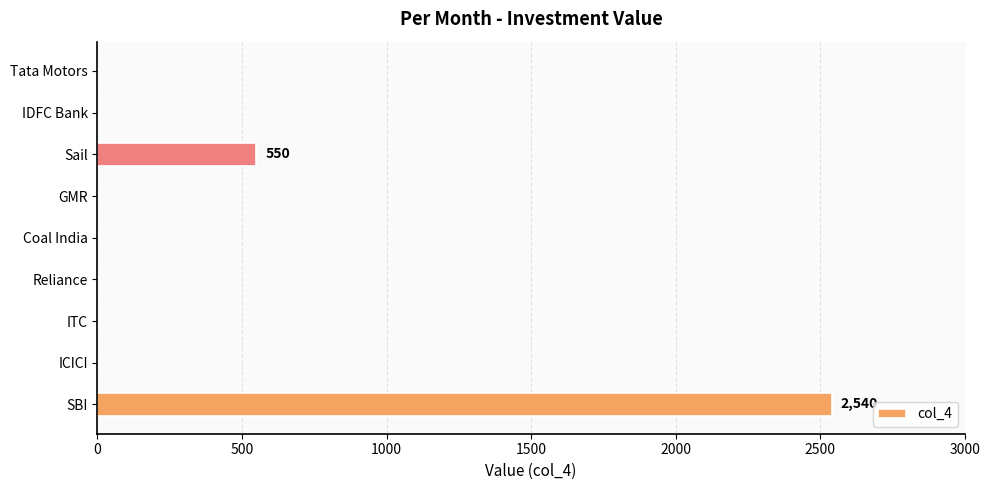

Are the bars grouped side by side (vs. stacked)?

No